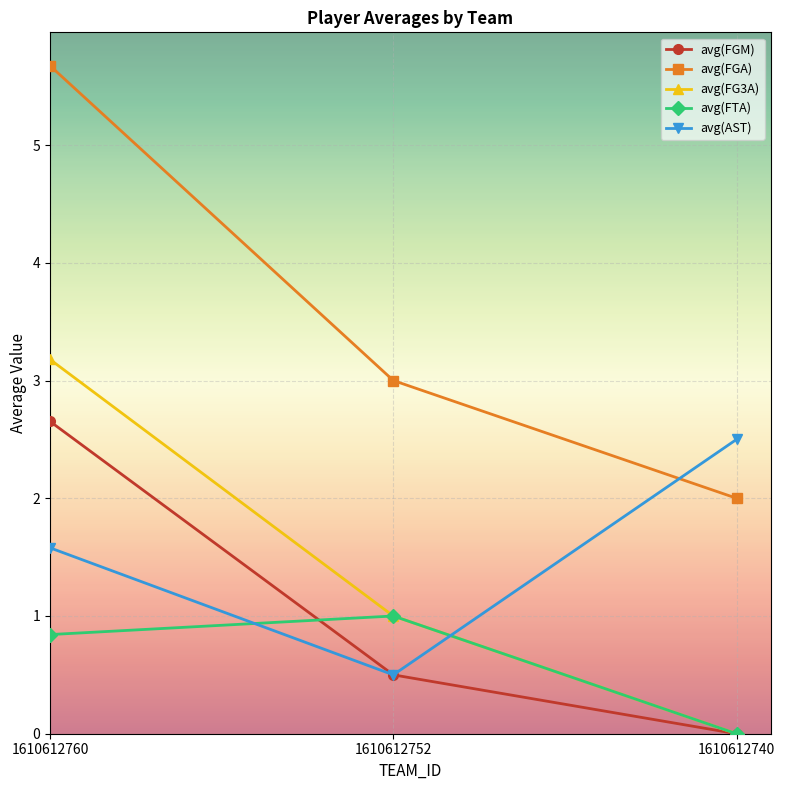

What is the maximum value for avg(FTA)?

1.0